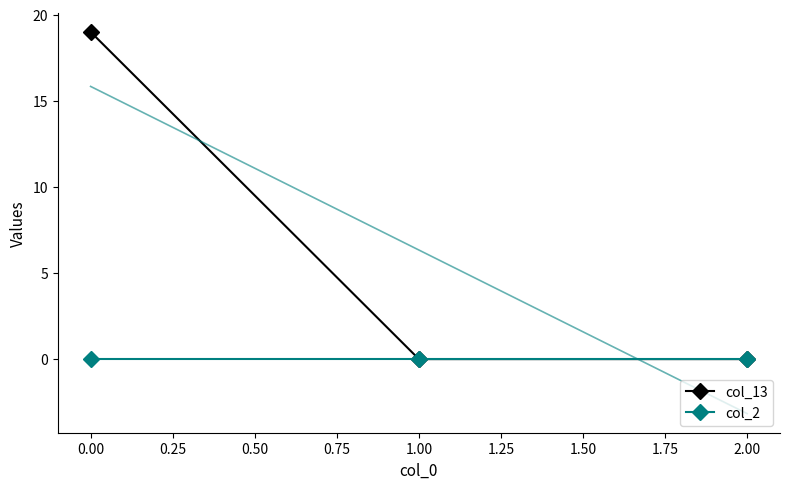

What are all the series names shown in the legend?

col_13, col_2